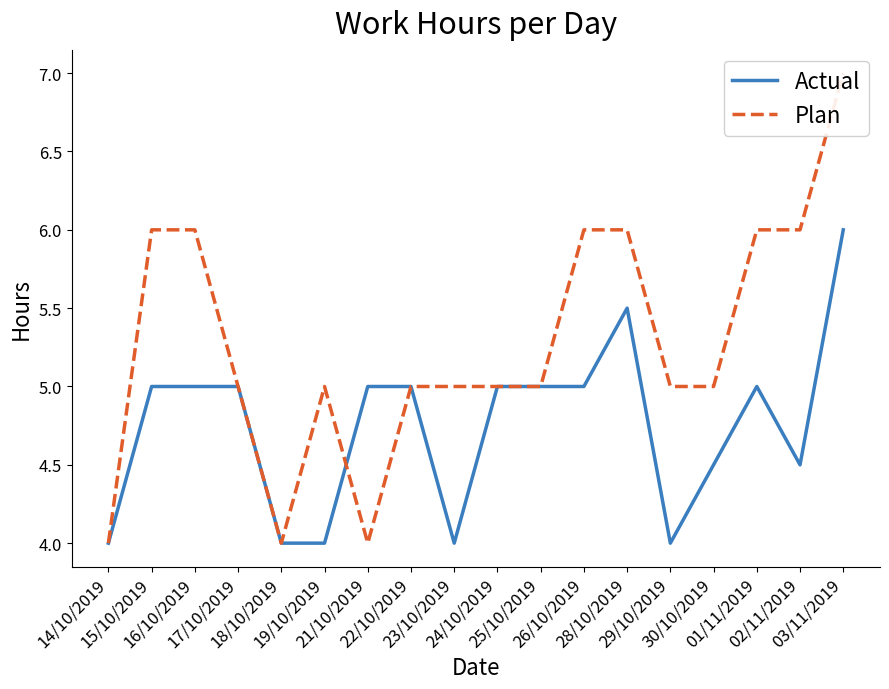

True or false: Actual and Plan intersect in this chart.

True